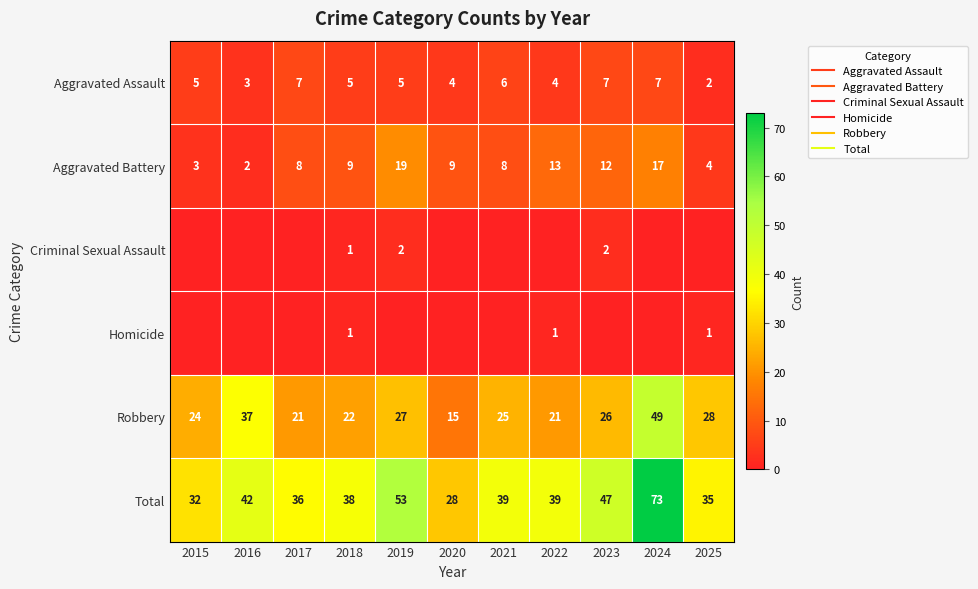

Rank the series by their maximum value, from highest to lowest.

Total, Robbery, Aggravated Battery, Aggravated Assault, Criminal Sexual Assault, Homicide